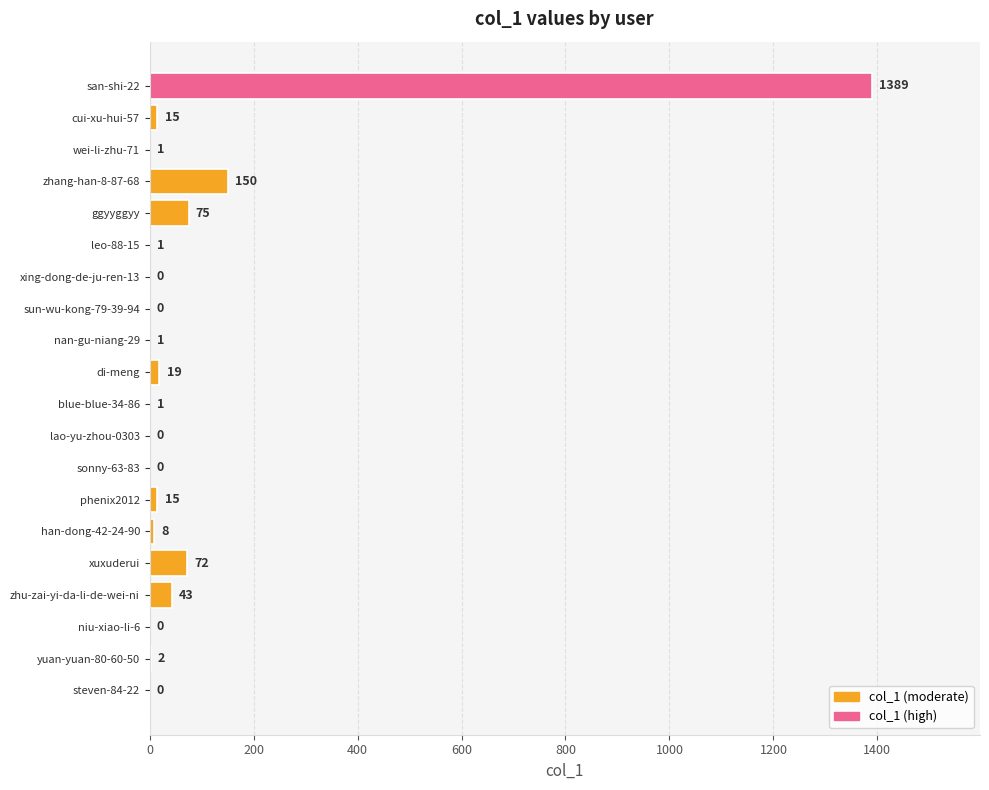

Where is the data nearest to the value 694?

zhang-han-8-87-68